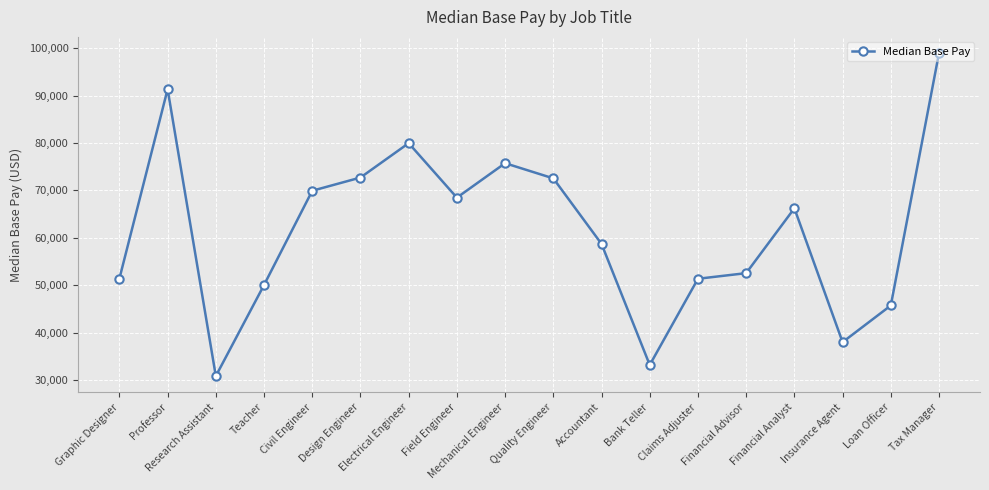

Which has a higher value, Insurance Agent or Research Assistant?

Insurance Agent